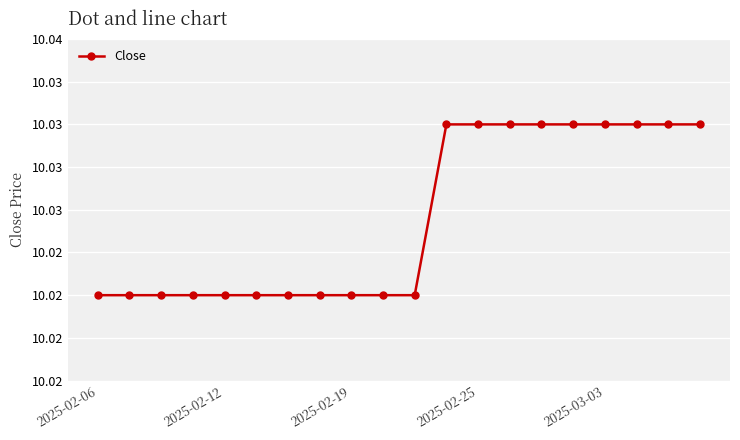

Does the chart have visible grid lines?

Yes